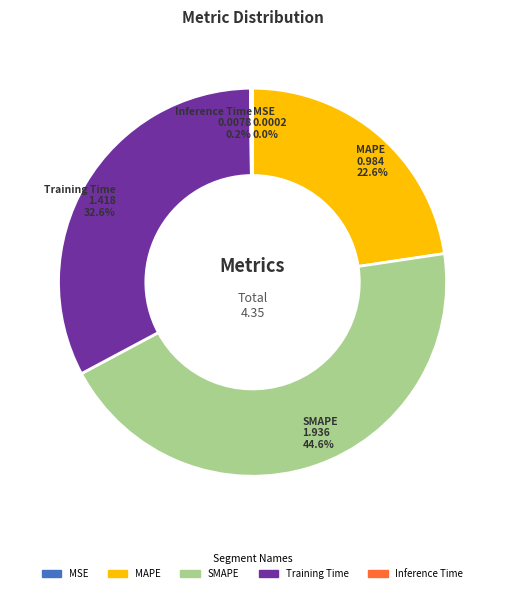

To the nearest percent, what portion does Training Time represent?

33%